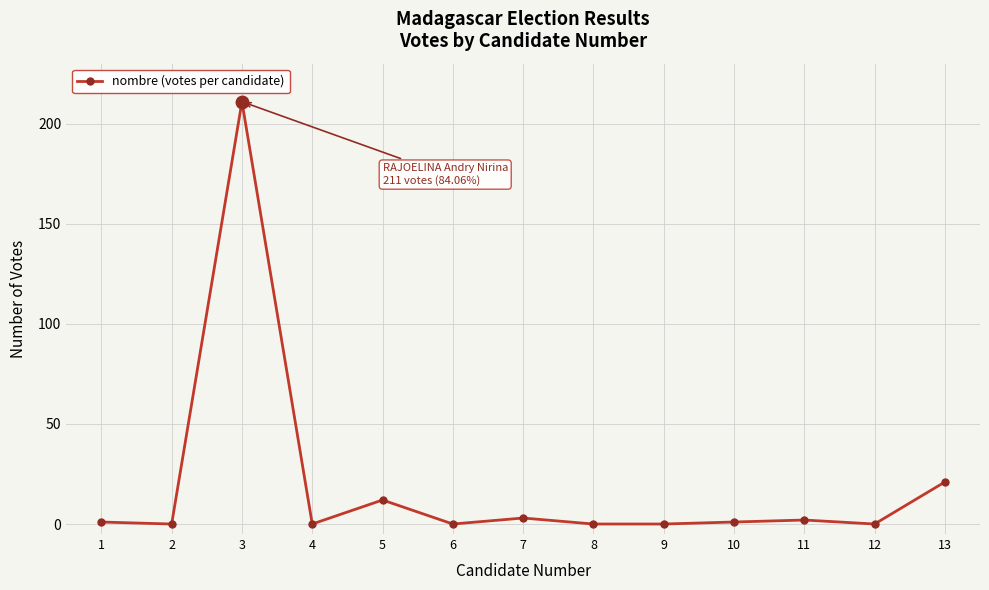

The value at 2 is 0. True or false?

True